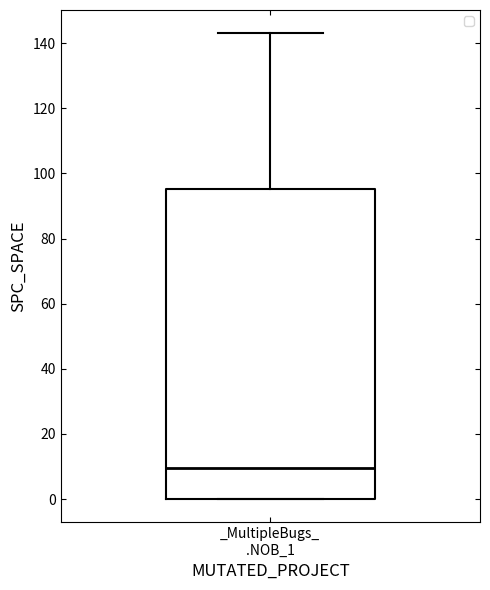

Transcribe this box plot: give where the median line is, the range the box spans, and where the two whiskers end, as read against the y-axis. The values are not printed on the chart, so give them approximately, as read against the axis.

median 10, box 0 to 96, whiskers 0 to 144